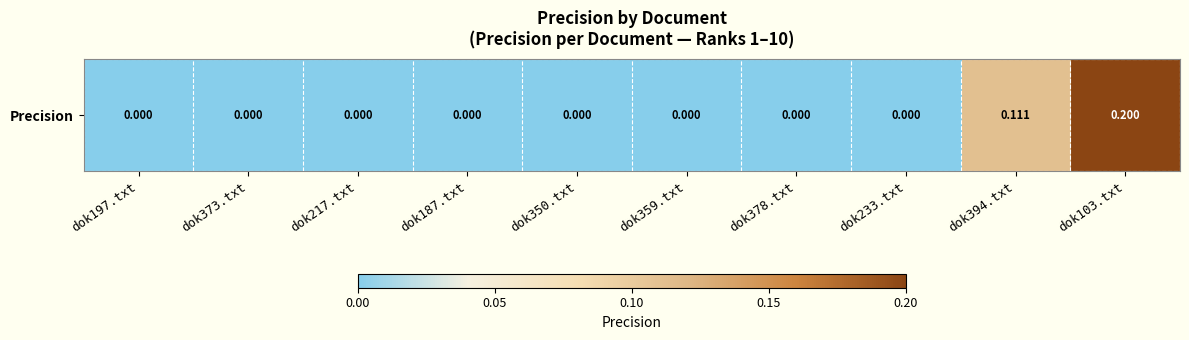

At which category does the chart reach its minimum across all series?

dok197.txt